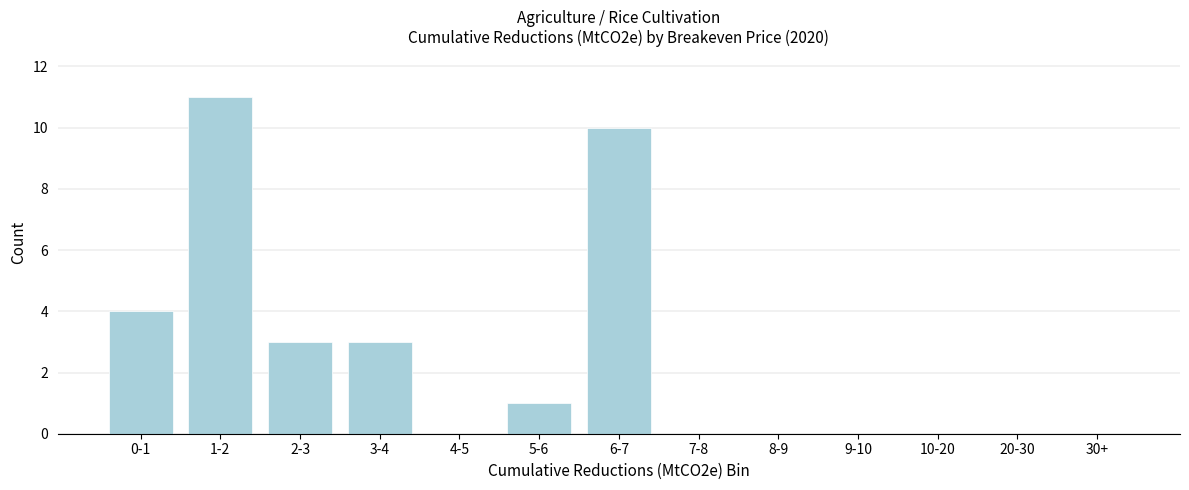

Reading right to left, extract all data points from this chart.

30+=0	20-30=0	10-20=0	9-10=0	8-9=0	7-8=0	6-7=10	5-6=1	4-5=0	3-4=3	2-3=3	1-2=11	0-1=4